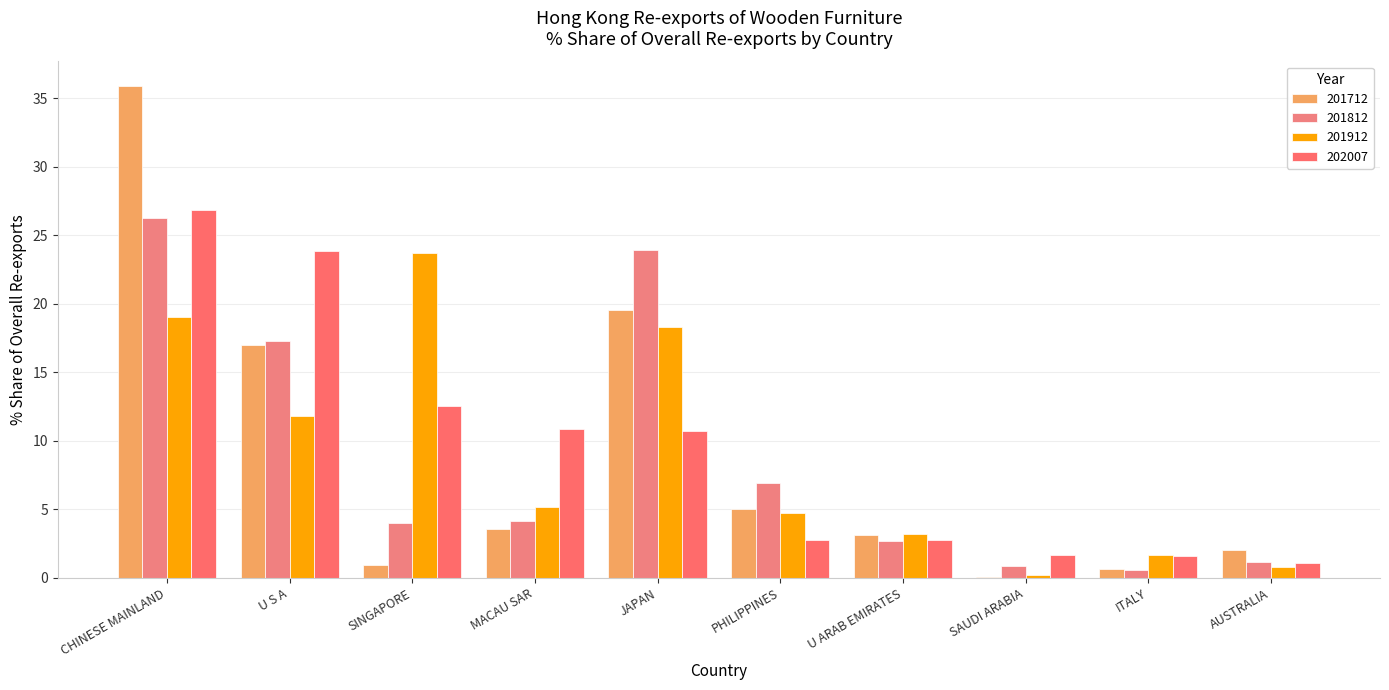

Does the chart contain stacked bars?

No